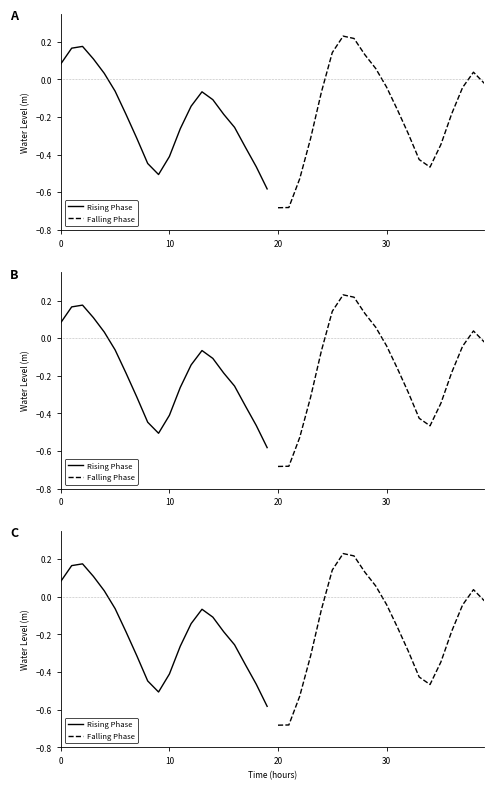

What is the sum of the Rising Phase values at 20 and 6?

-0.1